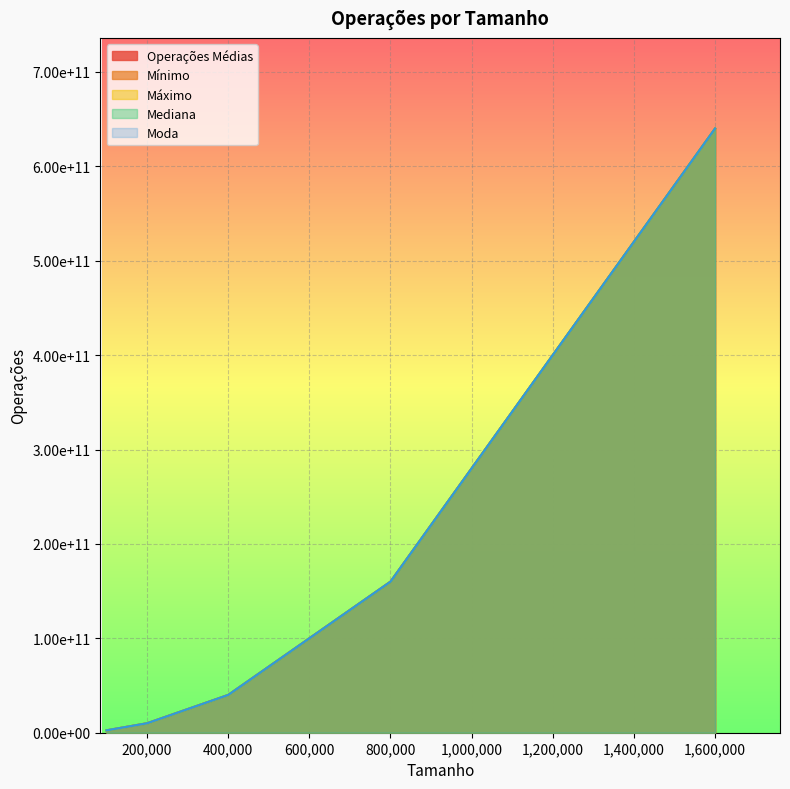

How many lines are shown in the chart?

5